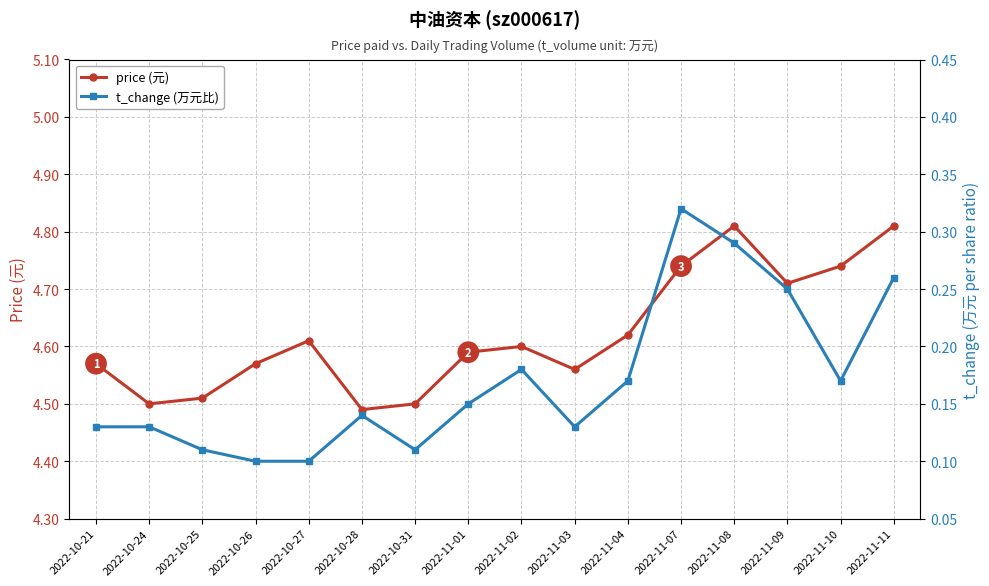

Count the number of categories in the chart.

16